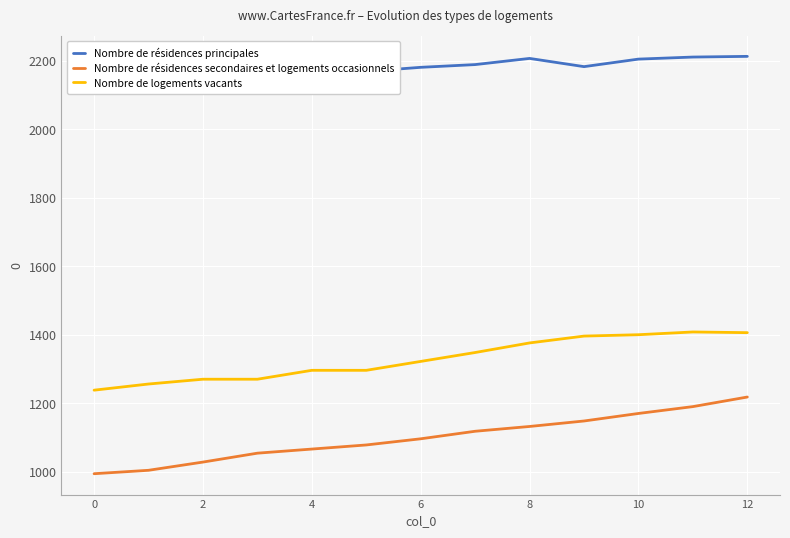

True or false: Nombre de logements vacants and Nombre de résidences secondaires et logements occasionnels intersect in this chart.

False